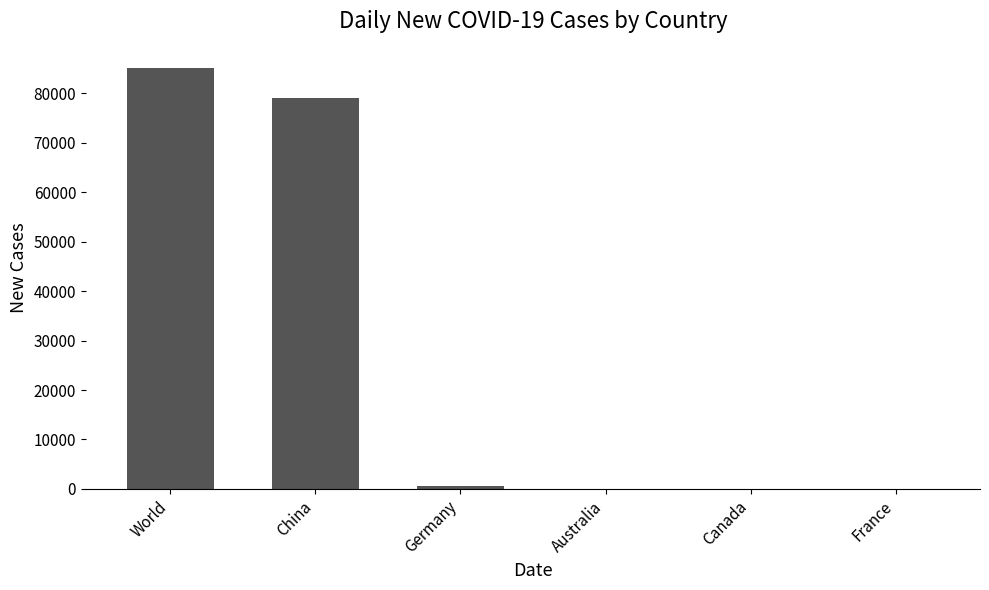

What is the greatest value displayed?

85023